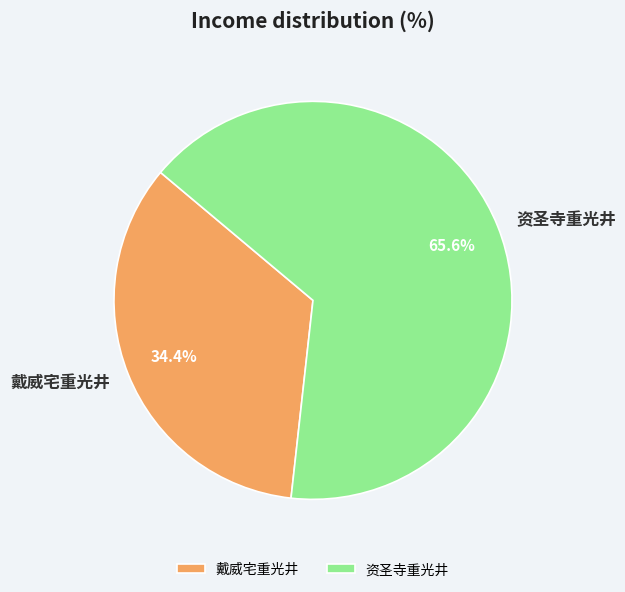

To the nearest percent, what is the difference between the 资圣寺重光井 and 戴威宅重光井 slice percentages?

31%